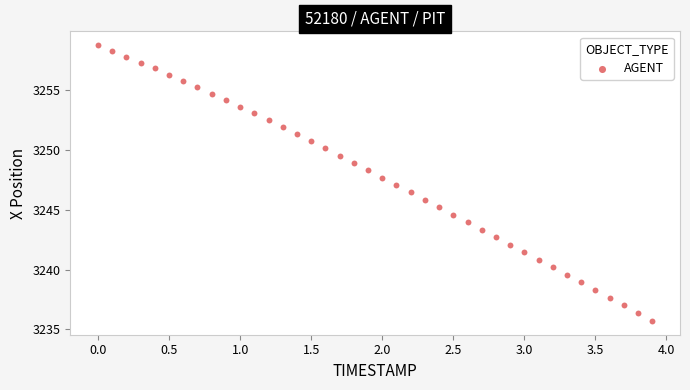

What is the range of X values (max minus min)?

3.9